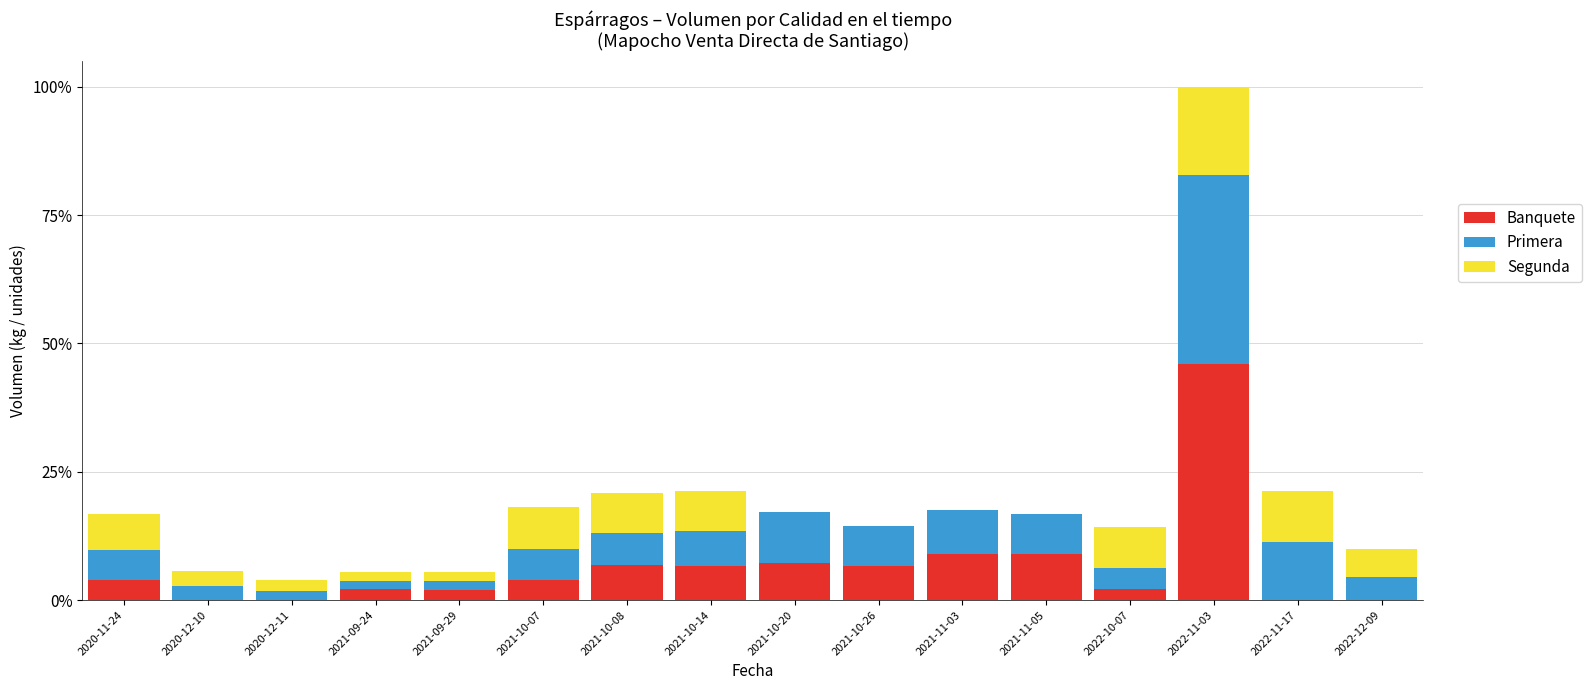

What are all the series names shown in the legend?

Banquete, Primera, Segunda